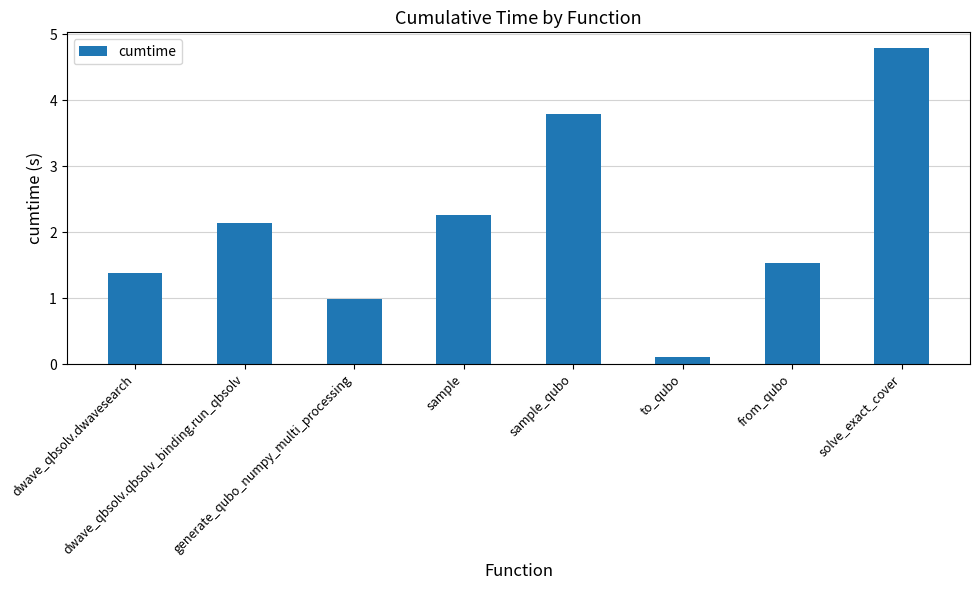

Reading left to right, transcribe all the data shown in this chart.

dwave_qbsolv.dwavesearch=1.4	dwave_qbsolv.qbsolv_binding.run_qbsolv=2.1	generate_qubo_numpy_multi_processing=1.0	sample=2.3	sample_qubo=3.8	to_qubo=0.1	from_qubo=1.5	solve_exact_cover=4.8